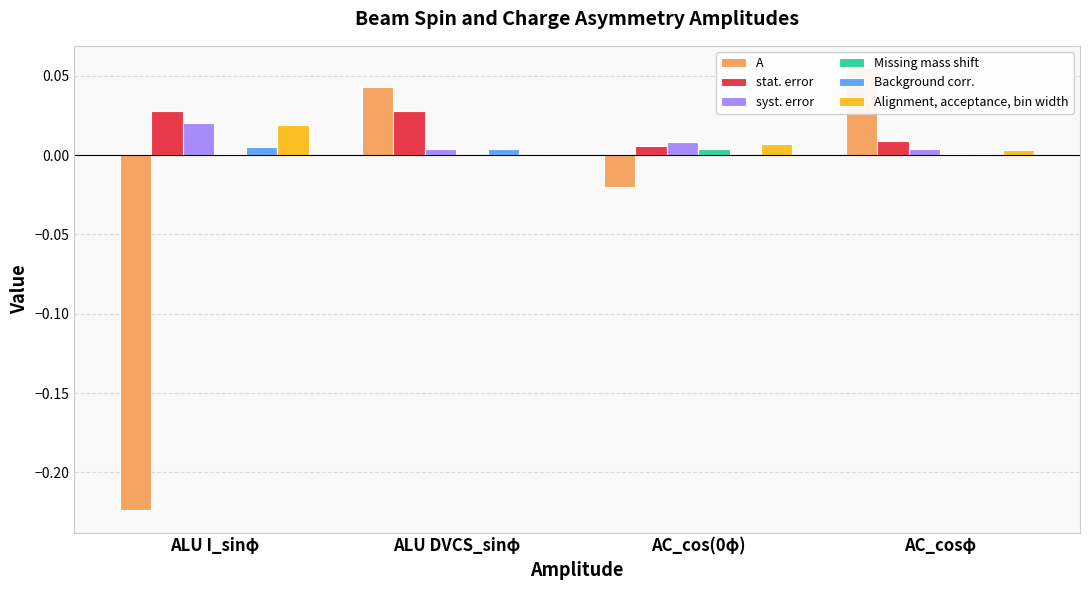

Reading left to right, what are all the values shown in this chart?

A: ALU I_sinφ=-0.2	ALU DVCS_sinφ=0.0	AC_cos(0φ)=-0.0	AC_cosφ=0.1
stat. error: ALU I_sinφ=0.0	ALU DVCS_sinφ=0.0	AC_cos(0φ)=0.0	AC_cosφ=0.0
syst. error: ALU I_sinφ=0.0	ALU DVCS_sinφ=0.0	AC_cos(0φ)=0.0	AC_cosφ=0.0
Missing mass shift: ALU I_sinφ=0.0	ALU DVCS_sinφ=0.0	AC_cos(0φ)=0.0	AC_cosφ=0.0
Background corr.: ALU I_sinφ=0.0	ALU DVCS_sinφ=0.0	AC_cos(0φ)=0.0	AC_cosφ=0.0
Alignment, acceptance, bin width: ALU I_sinφ=0.0	ALU DVCS_sinφ=0.0	AC_cos(0φ)=0.0	AC_cosφ=0.0